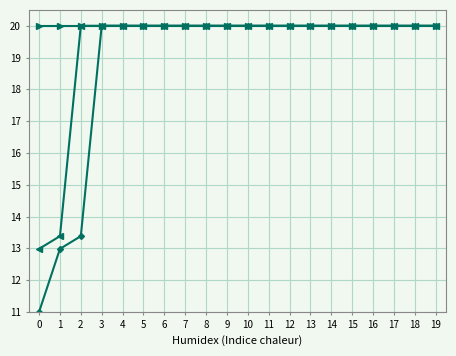

What is the total value across all series at 10?

60.0